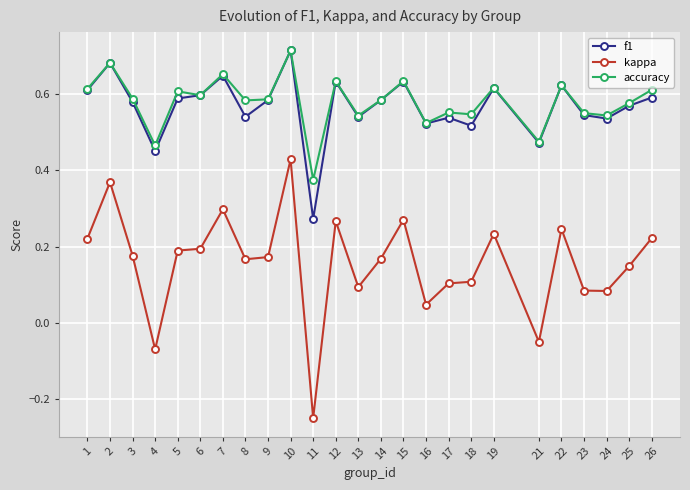

How many lines are shown in the chart?

3